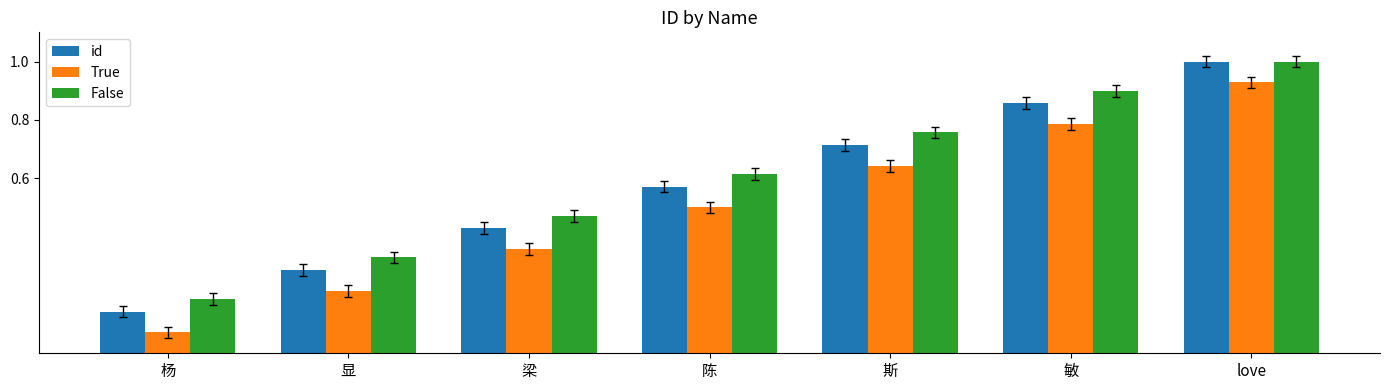

List the labels in order of id value, largest first.

love, 敏, 斯, 陈, 梁, 显, 杨